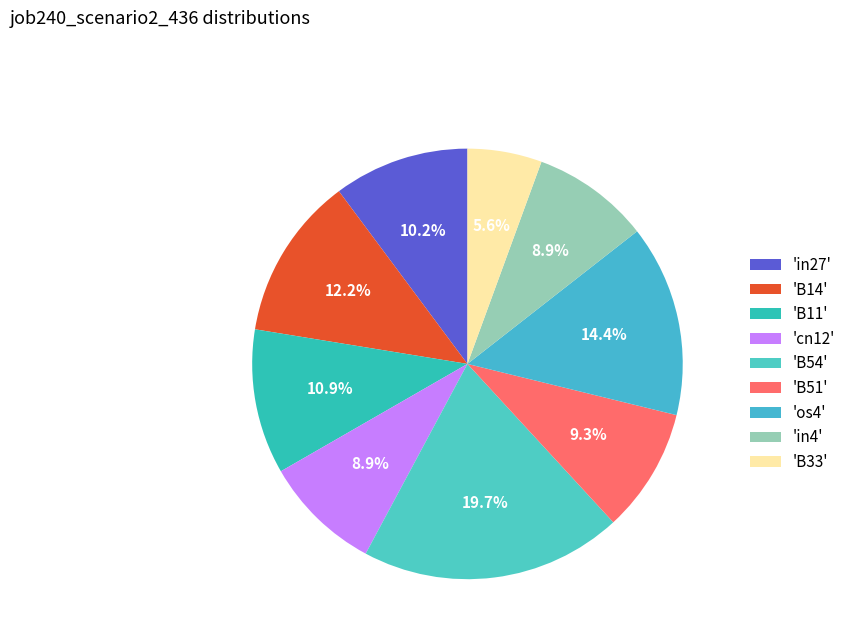

What is the largest slice in the pie chart?

'B54'